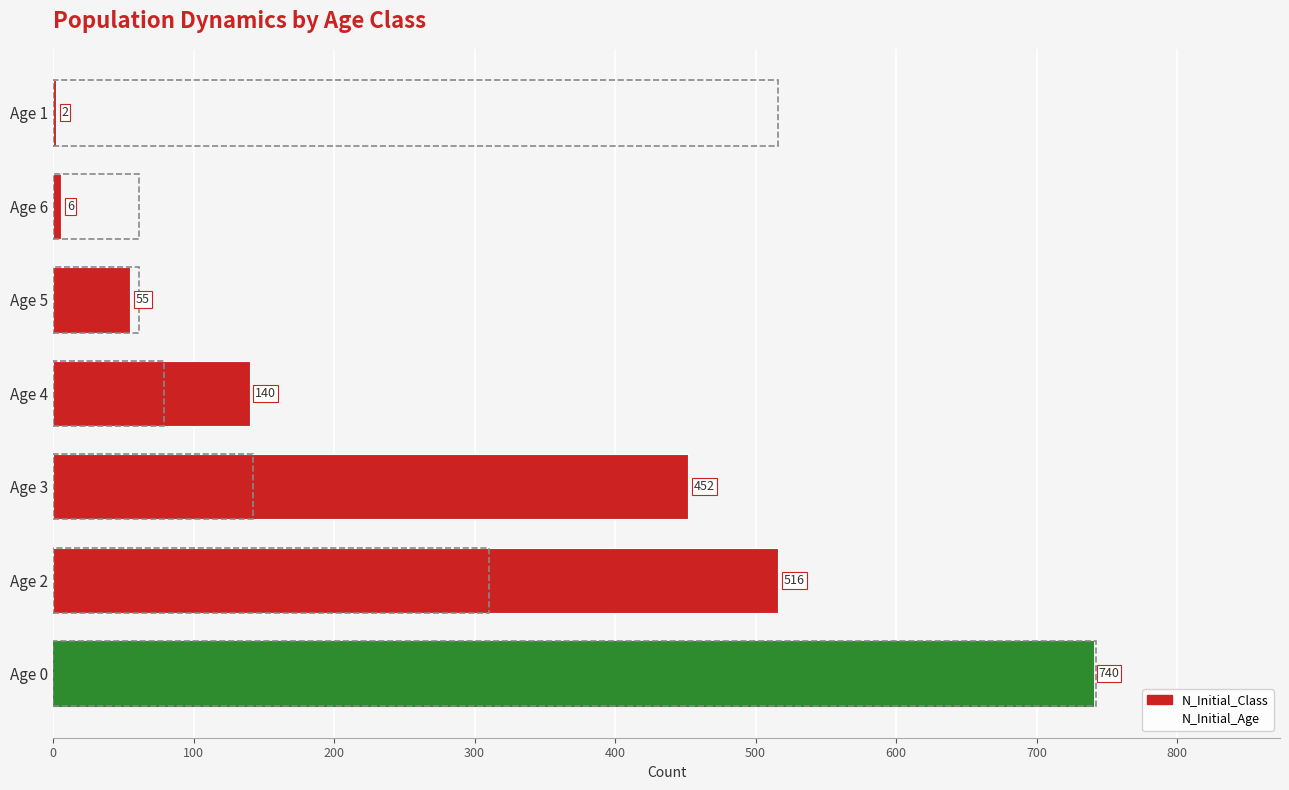

Which series has the widest spread of values?

N_Initial_Class